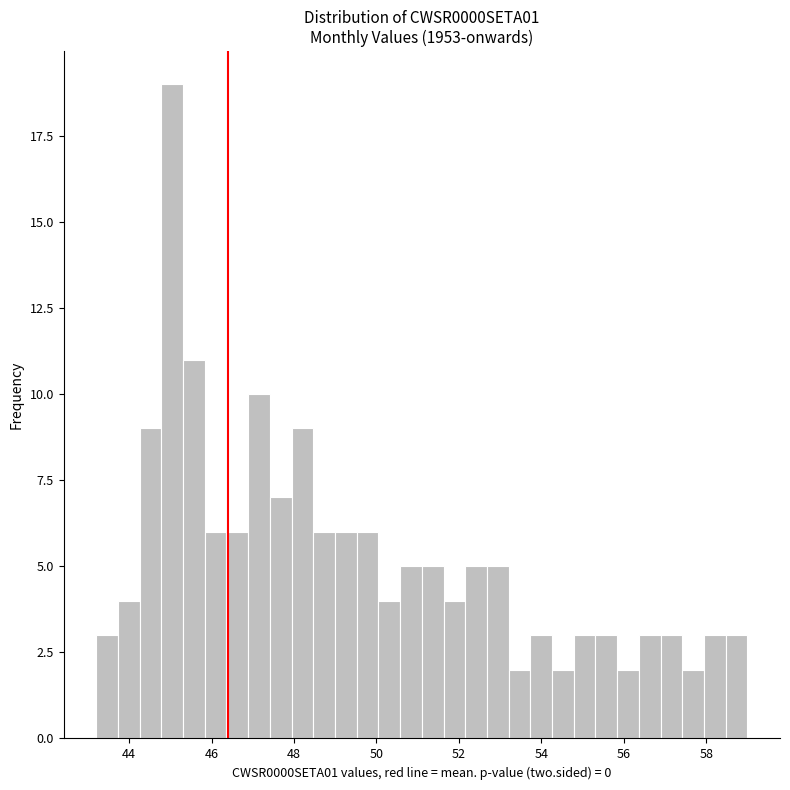

Around what value on the x-axis is the tallest bar? Give the approximate position of its centre, as read against the axis.

45.0